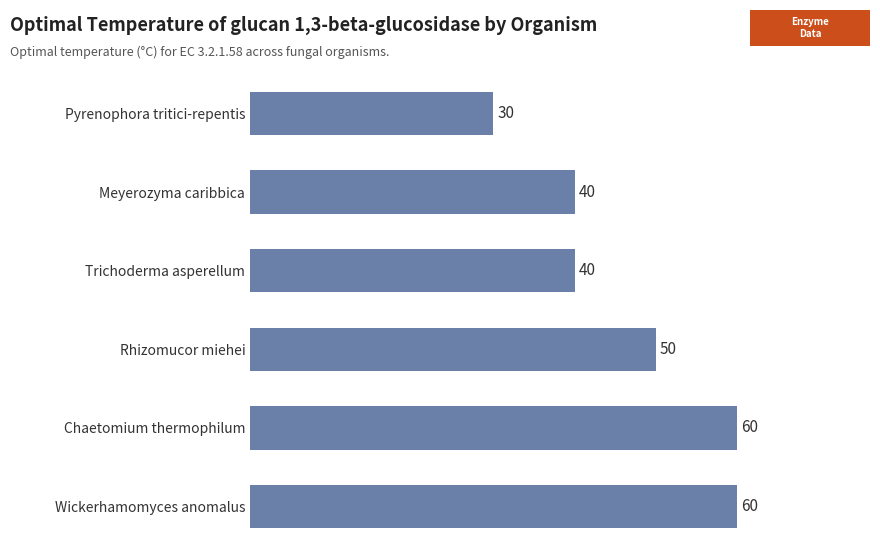

What is the change in value from Wickerhamomyces anomalus to Rhizomucor miehei?

-10